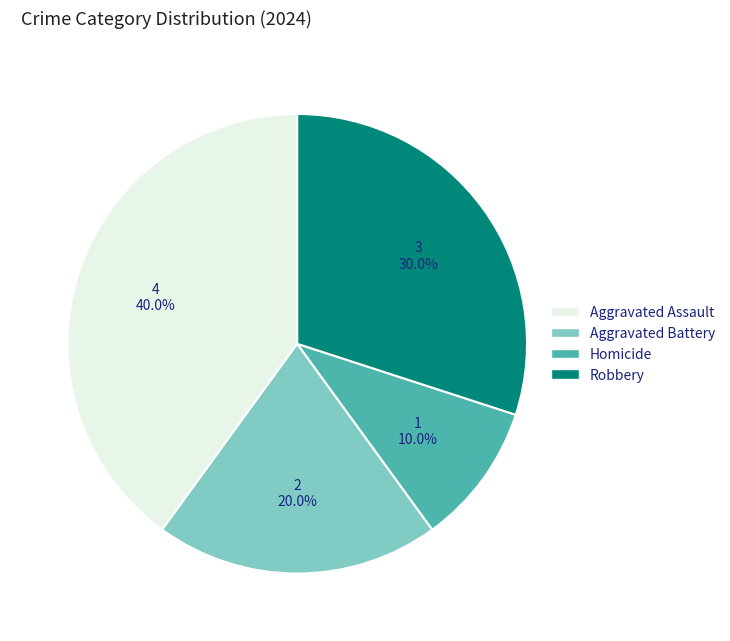

To the nearest percent, what portion does Homicide represent?

10%